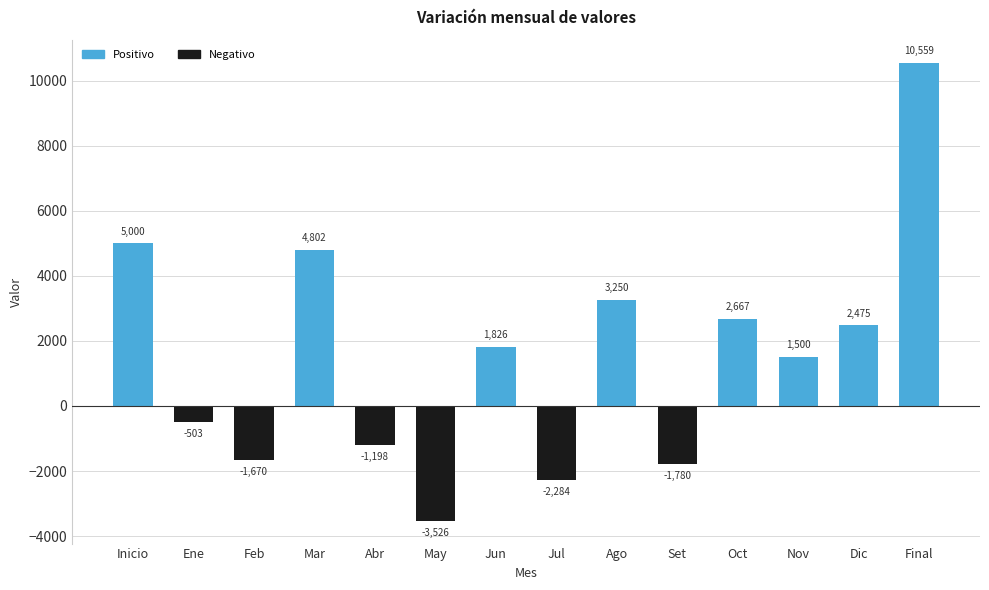

What is the difference between the values at Feb and May?

1856